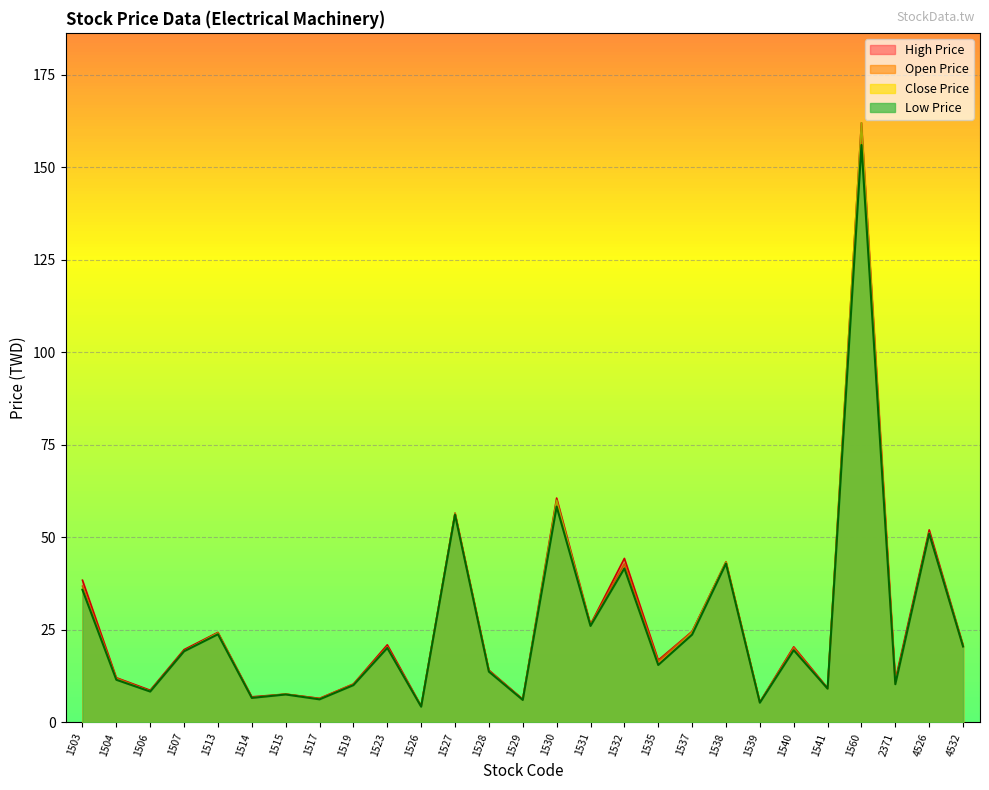

What is the sum of the Close Price values at 4532 and 1506?

29.2